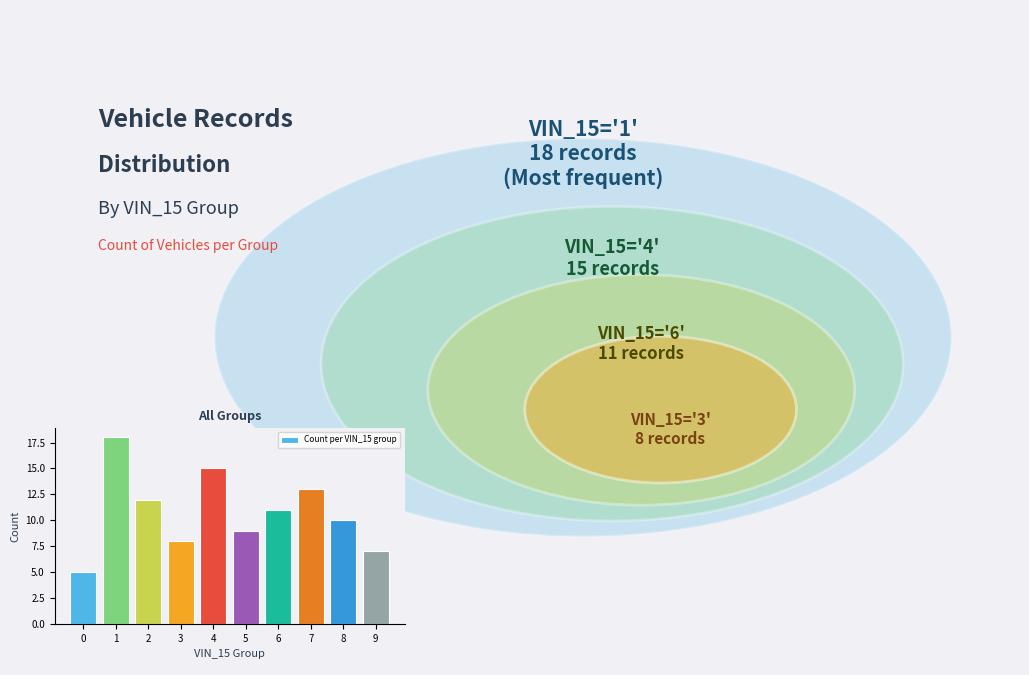

What is the value of the 3rd bar from the left?

12